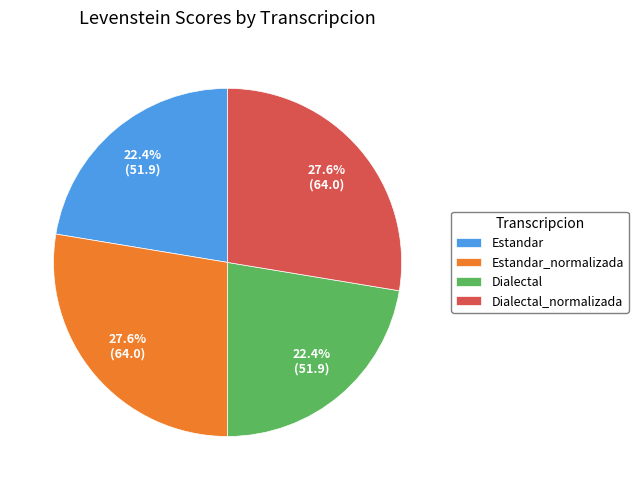

How many segments does this pie chart have?

4